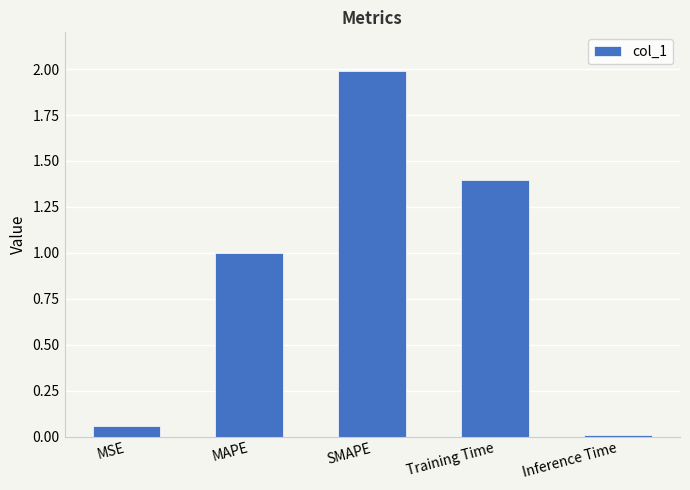

True or false: the data shows 2.0 at SMAPE.

True